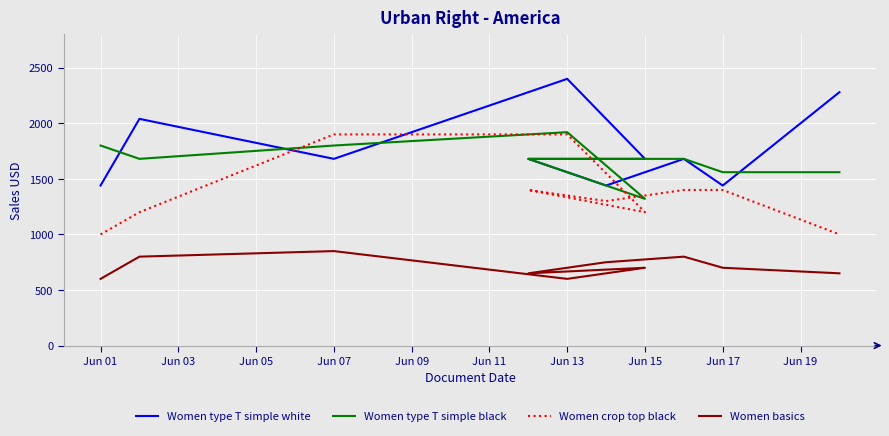

Is the value of Women crop top black at Jun 15 greater than the value of Women basics at Jun 13?

Yes